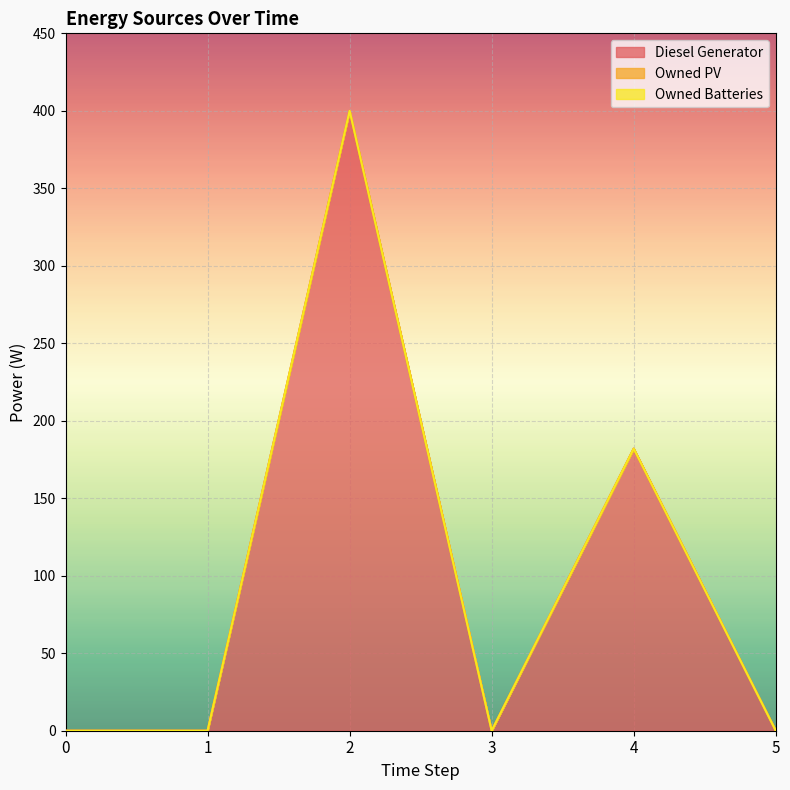

What is the maximum value shown in the chart?

400